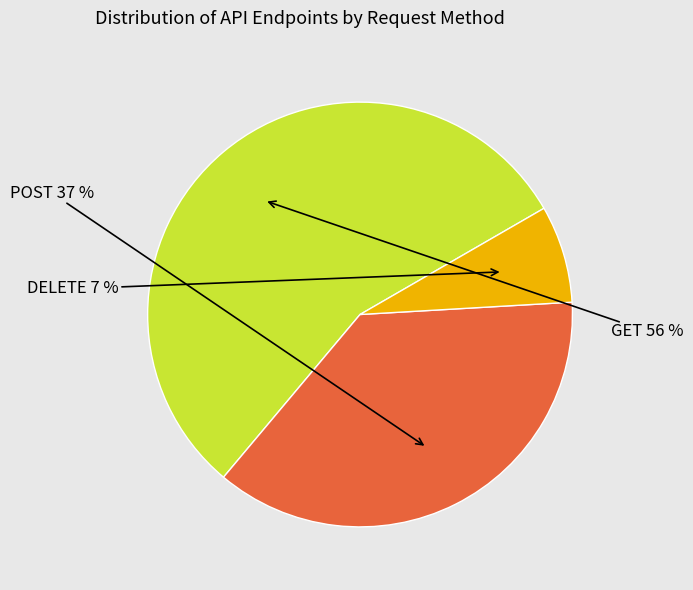

Does any single category account for the majority?

Yes